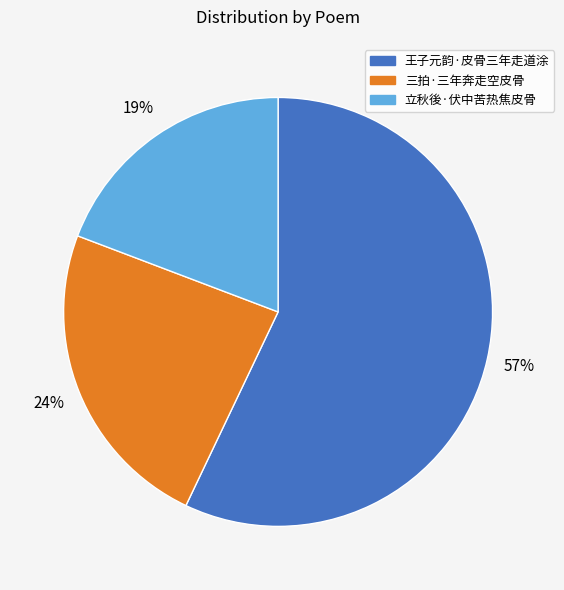

What is the majority slice?

王子元韵·皮骨三年走道涂